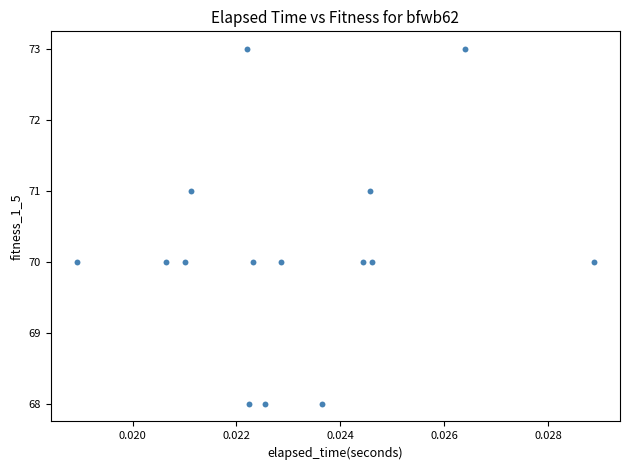

What is the range of Y values (max minus min)?

5